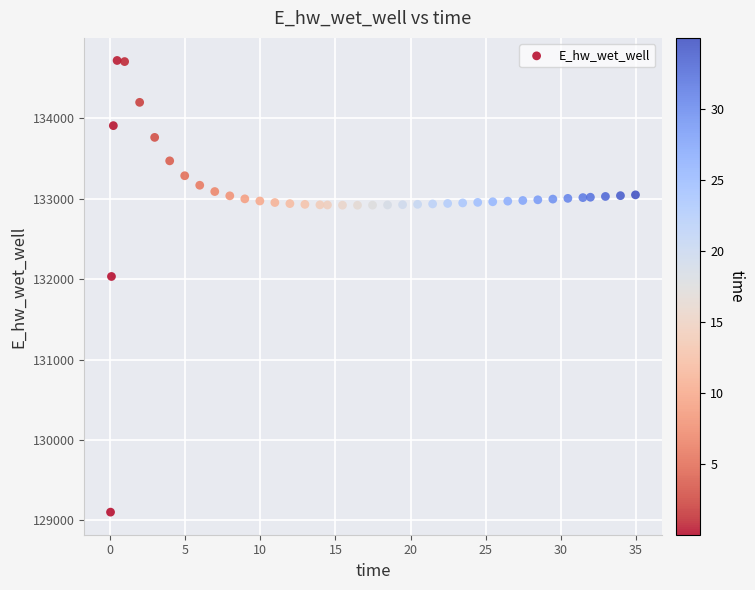

What is the range of Y values (max minus min)?

5614.0